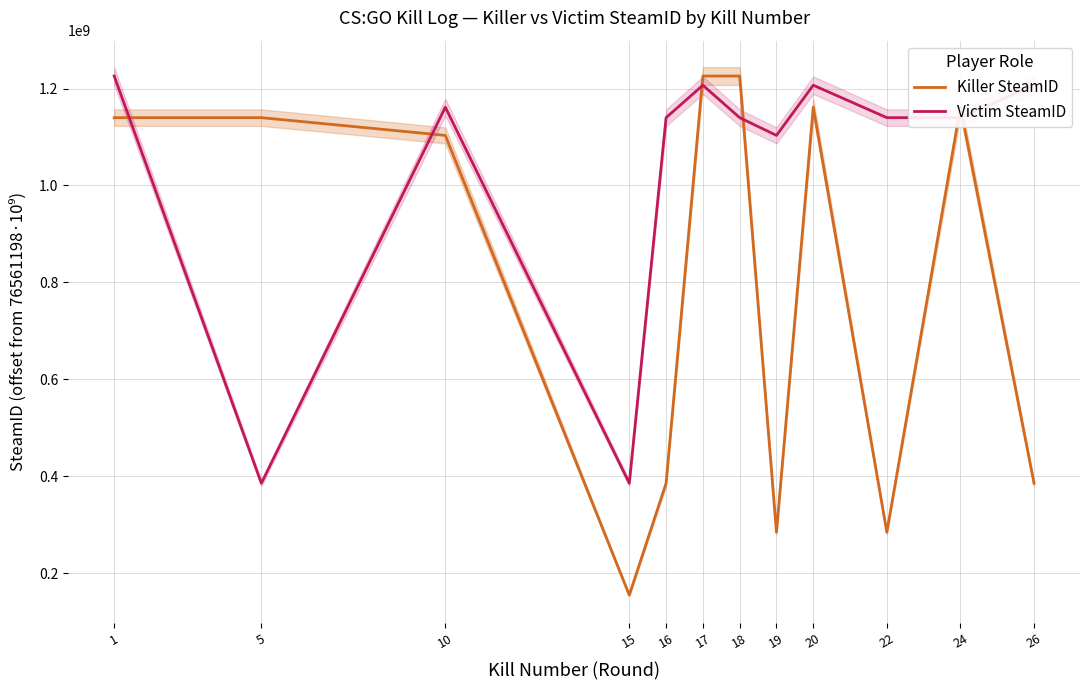

Which series has the largest total across all categories?

Victim SteamID